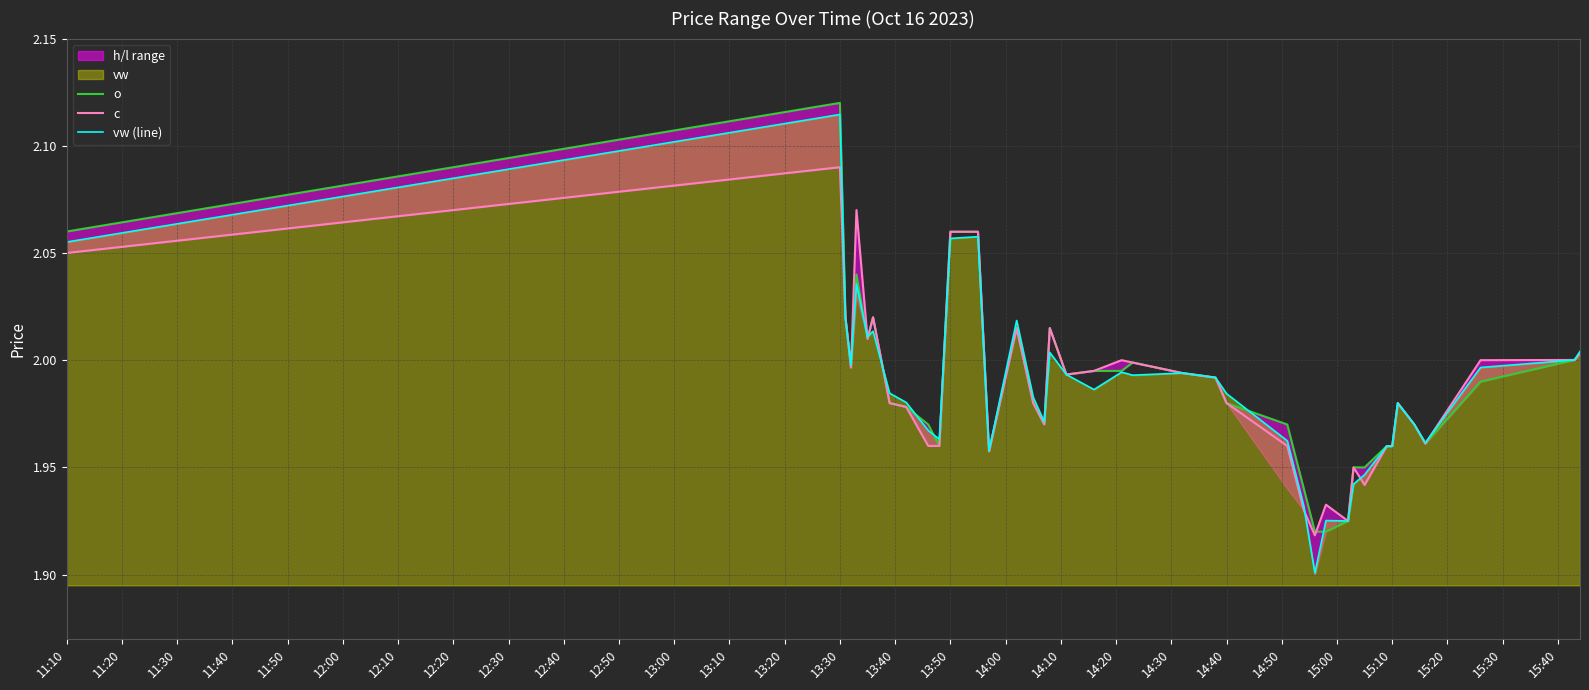

The value of o at 13:50 is 2.9. True or false?

False